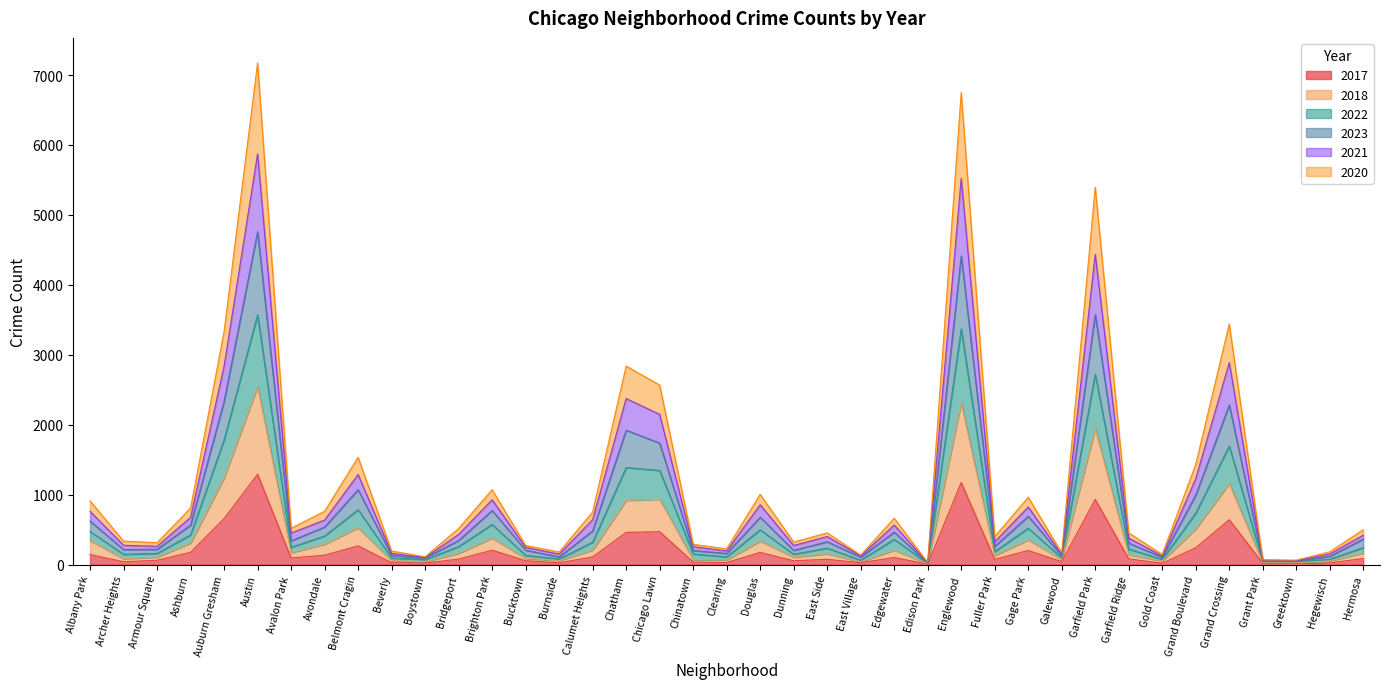

What is the total value across all series at Chatham?

2839